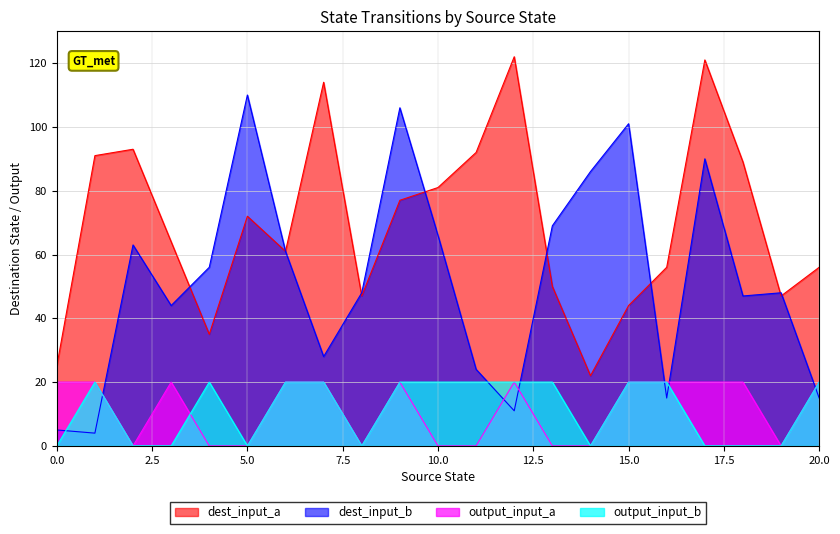

What is the difference between the second highest and second lowest values in the output_symbol_a series?

20